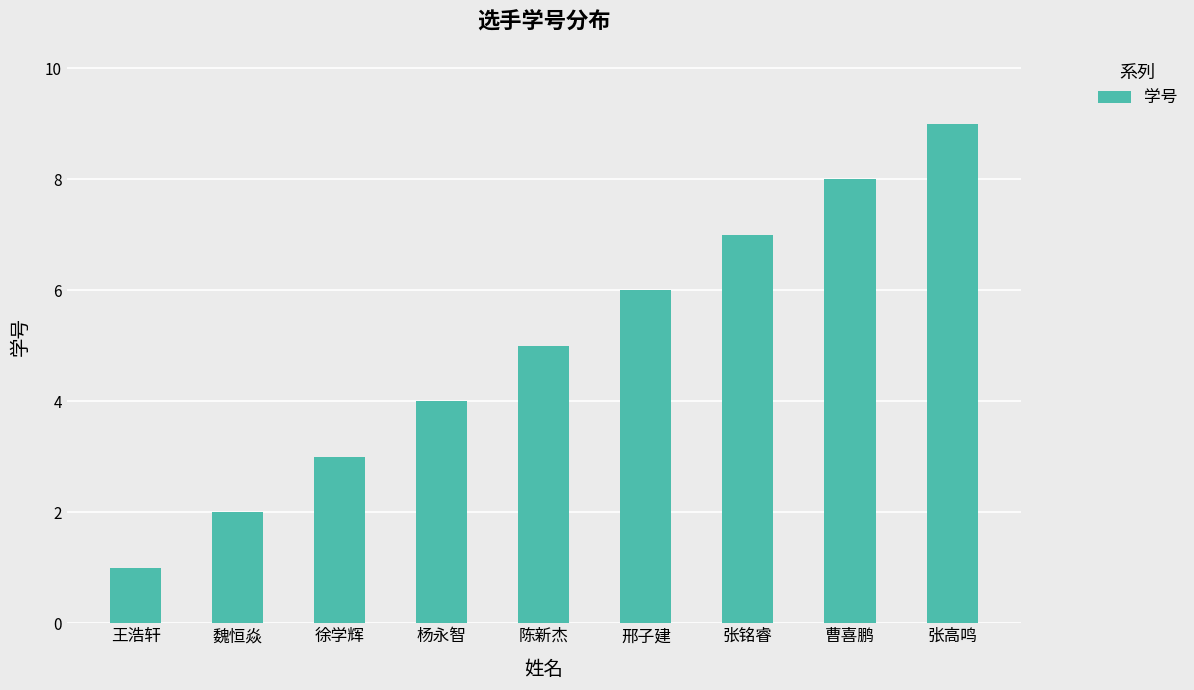

Count the number of categories in the chart.

9